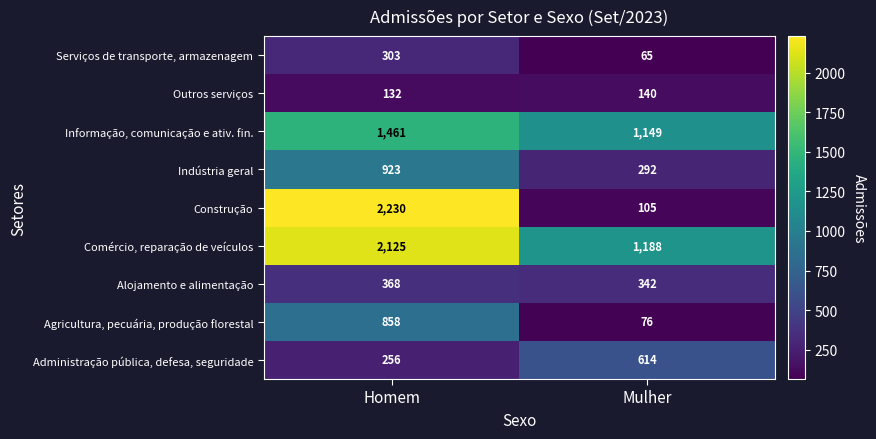

What is the sum of the Informação, comunicação e ativ. fin. values at Homem and Mulher?

2610